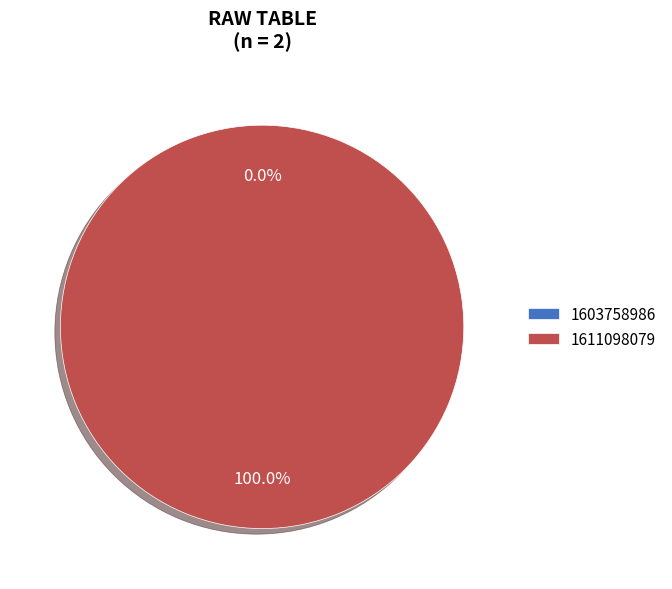

True or false: 1603758986 accounts for 1% of the total.

False